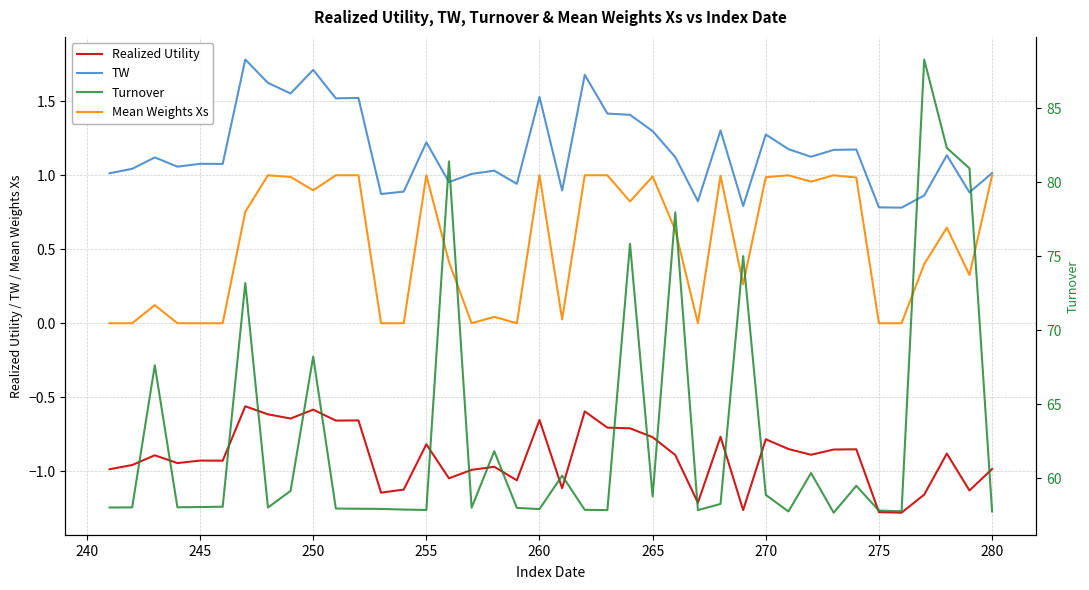

True or false: Realized Utility and TW intersect in this chart.

False